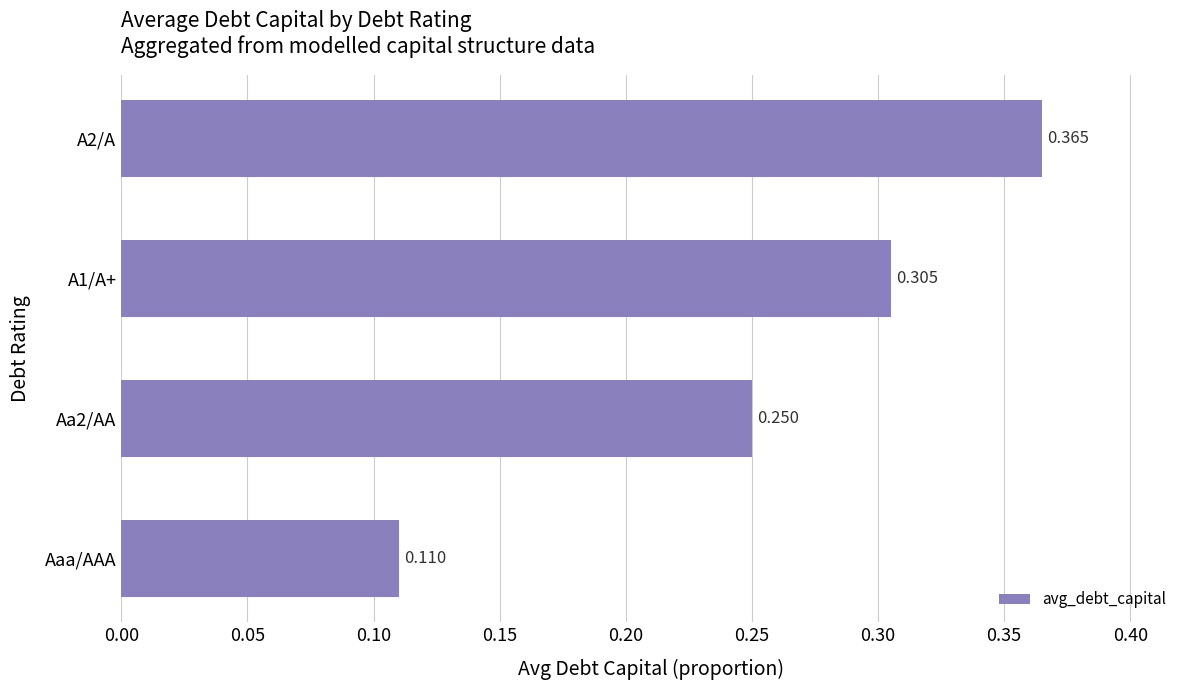

At which label is the value closest to 0?

Aaa/AAA